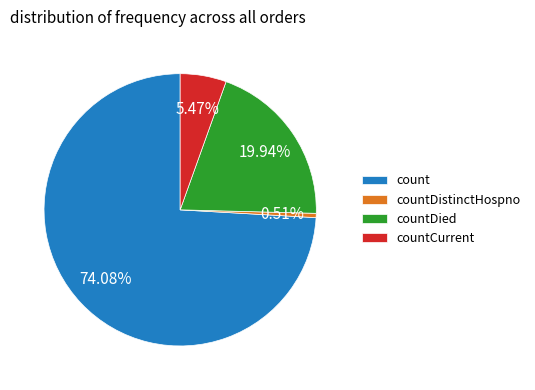

Do countCurrent and countDied together represent more than half of the pie?

No